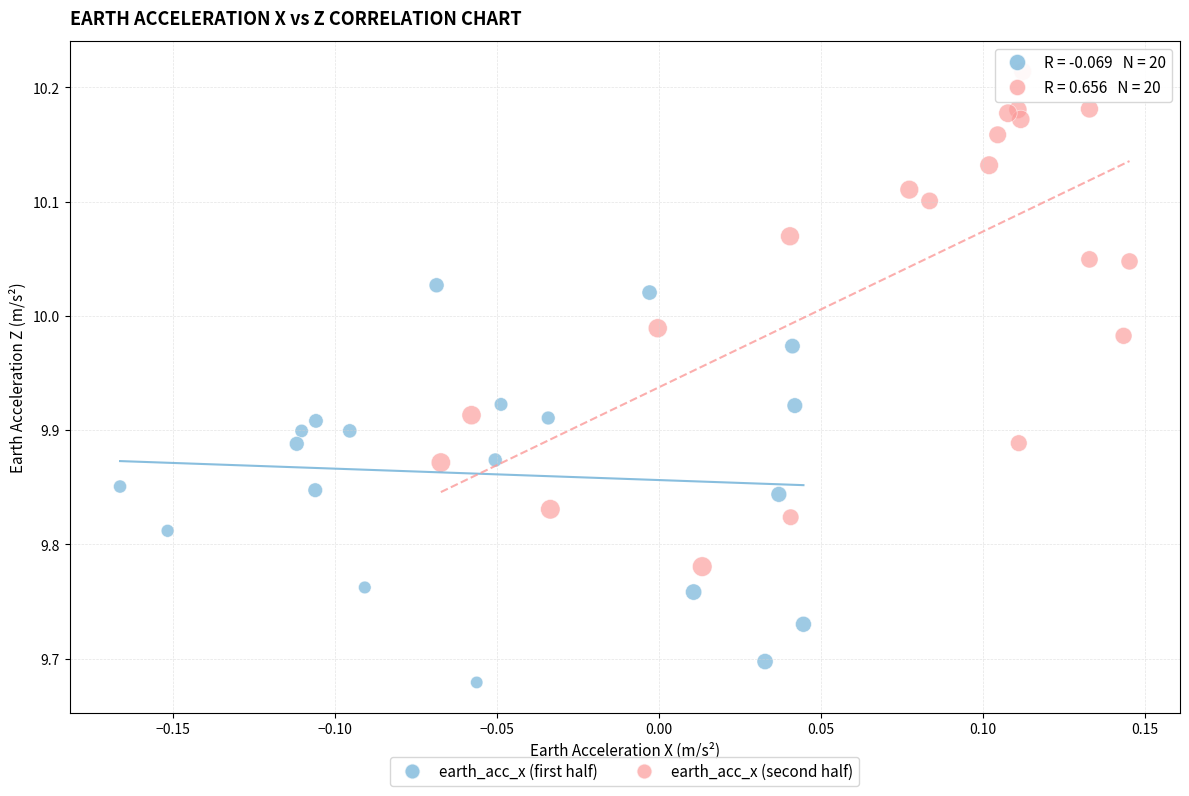

Which series contains the highest Y value?

earth_acc_x (second half)